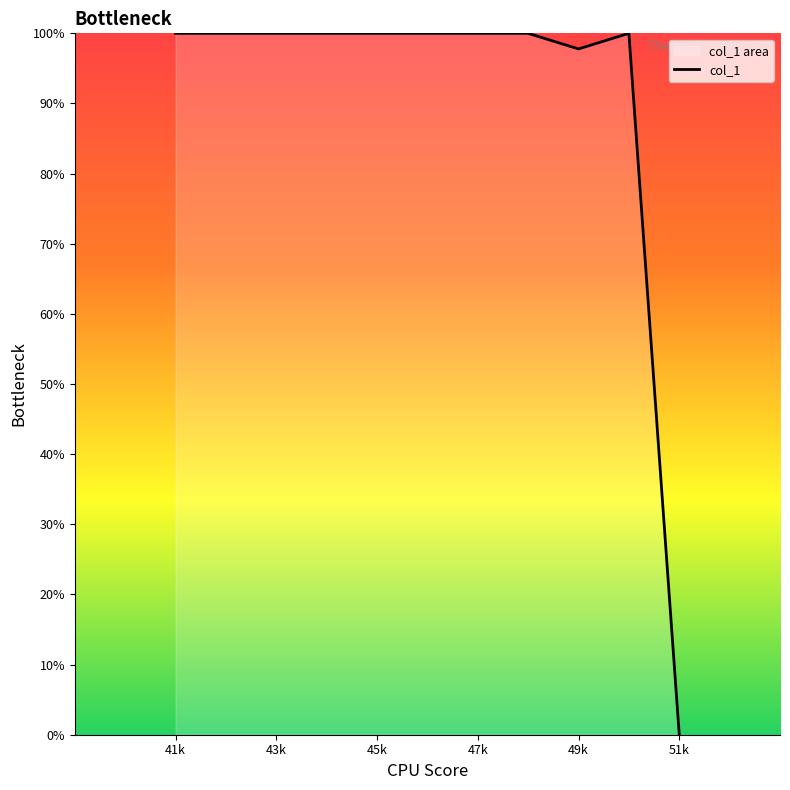

How many points are lower than both their immediate neighbors (excluding endpoints)?

1